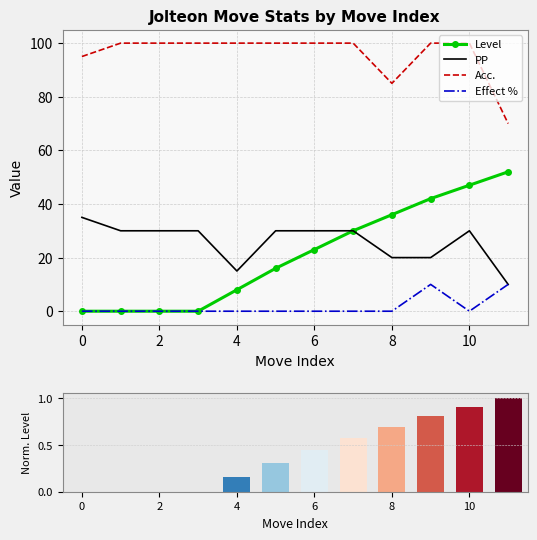

At which category is the sum across all series the highest?

10